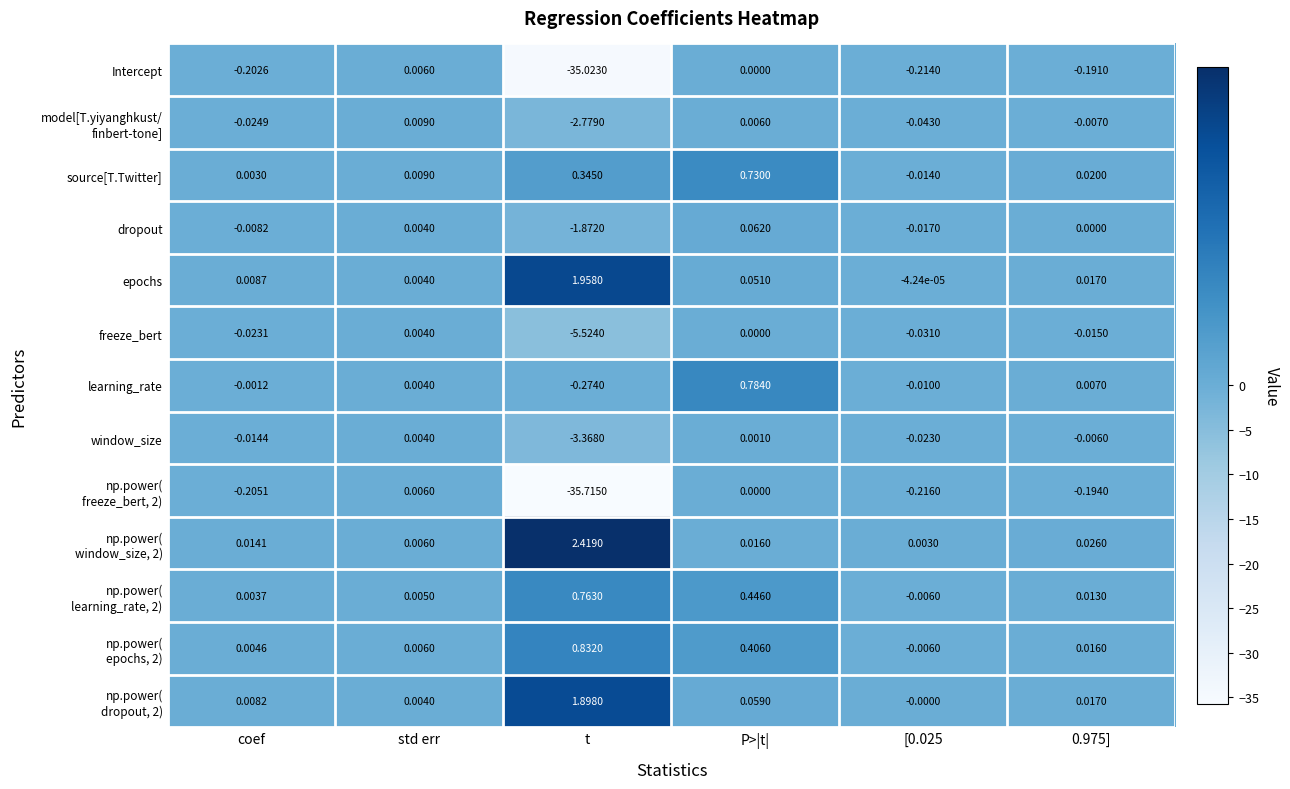

Between coef and P>|t|, which series saw the biggest shift?

learning_rate